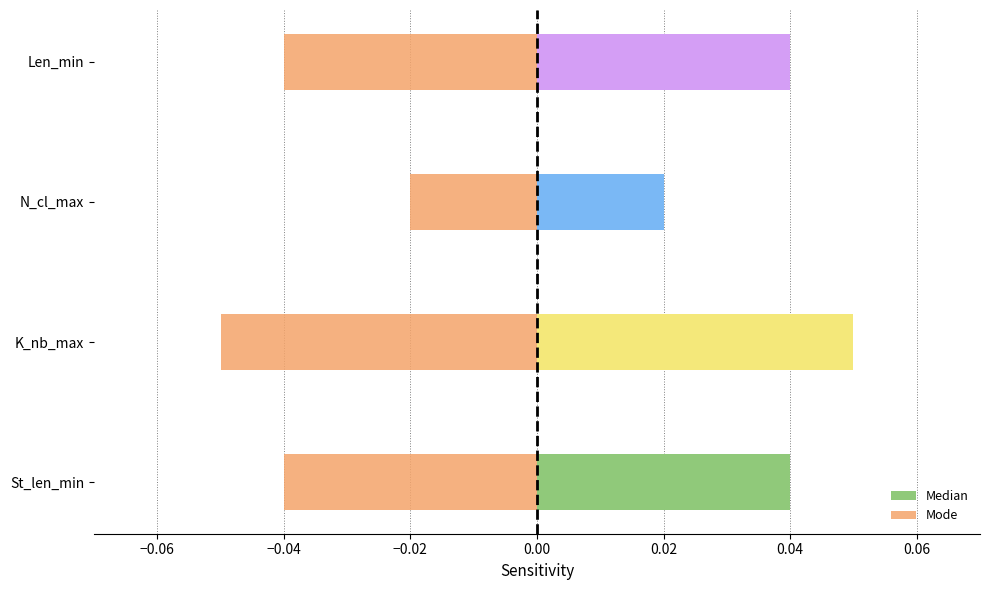

What is the spread (max minus min) of values at Len_min?

0.1